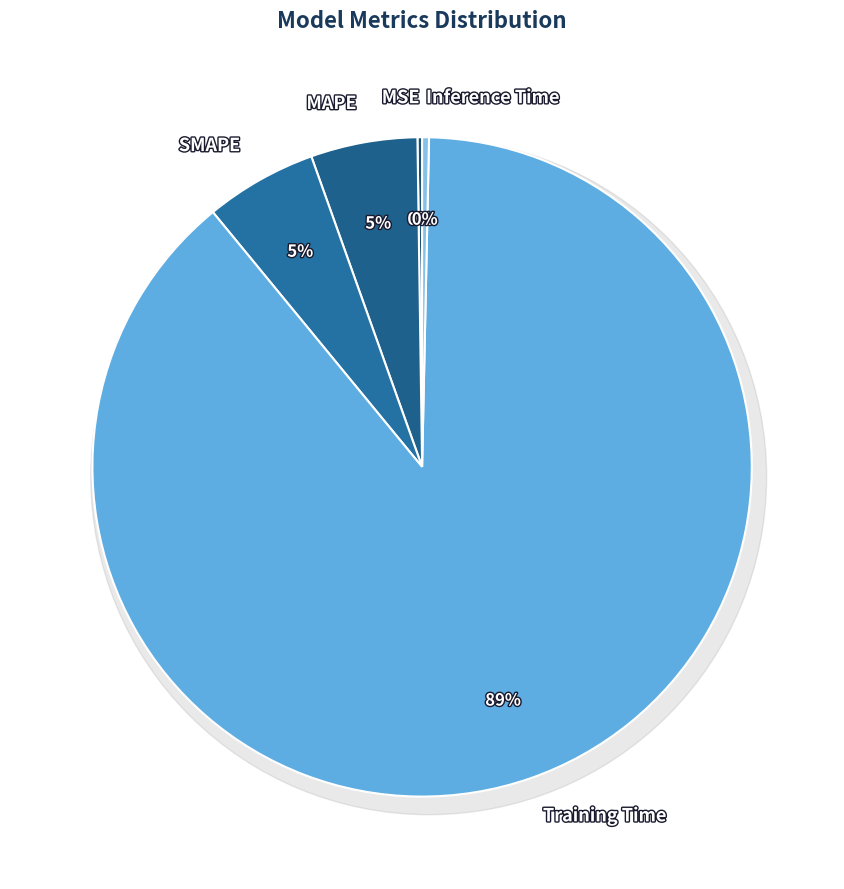

Does Training Time represent more than half of the total?

Yes